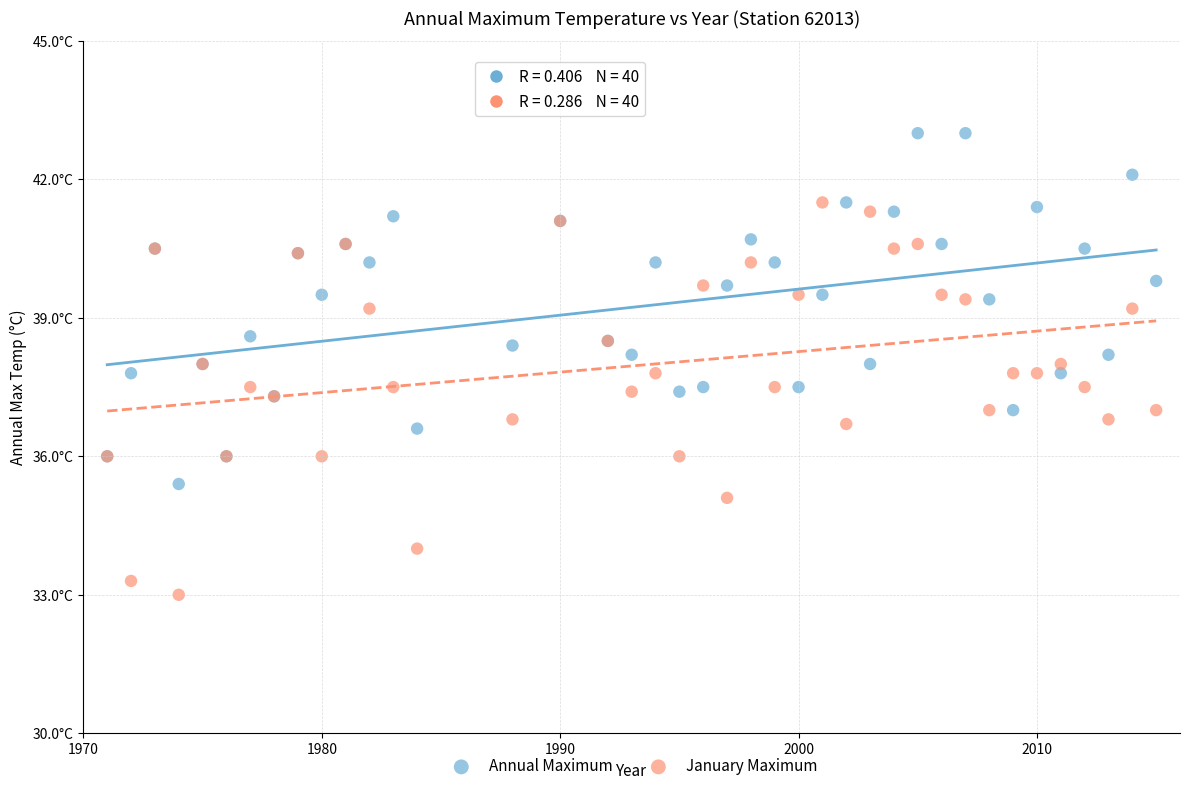

What are all the series names shown in the legend?

Annual Maximum, January Maximum